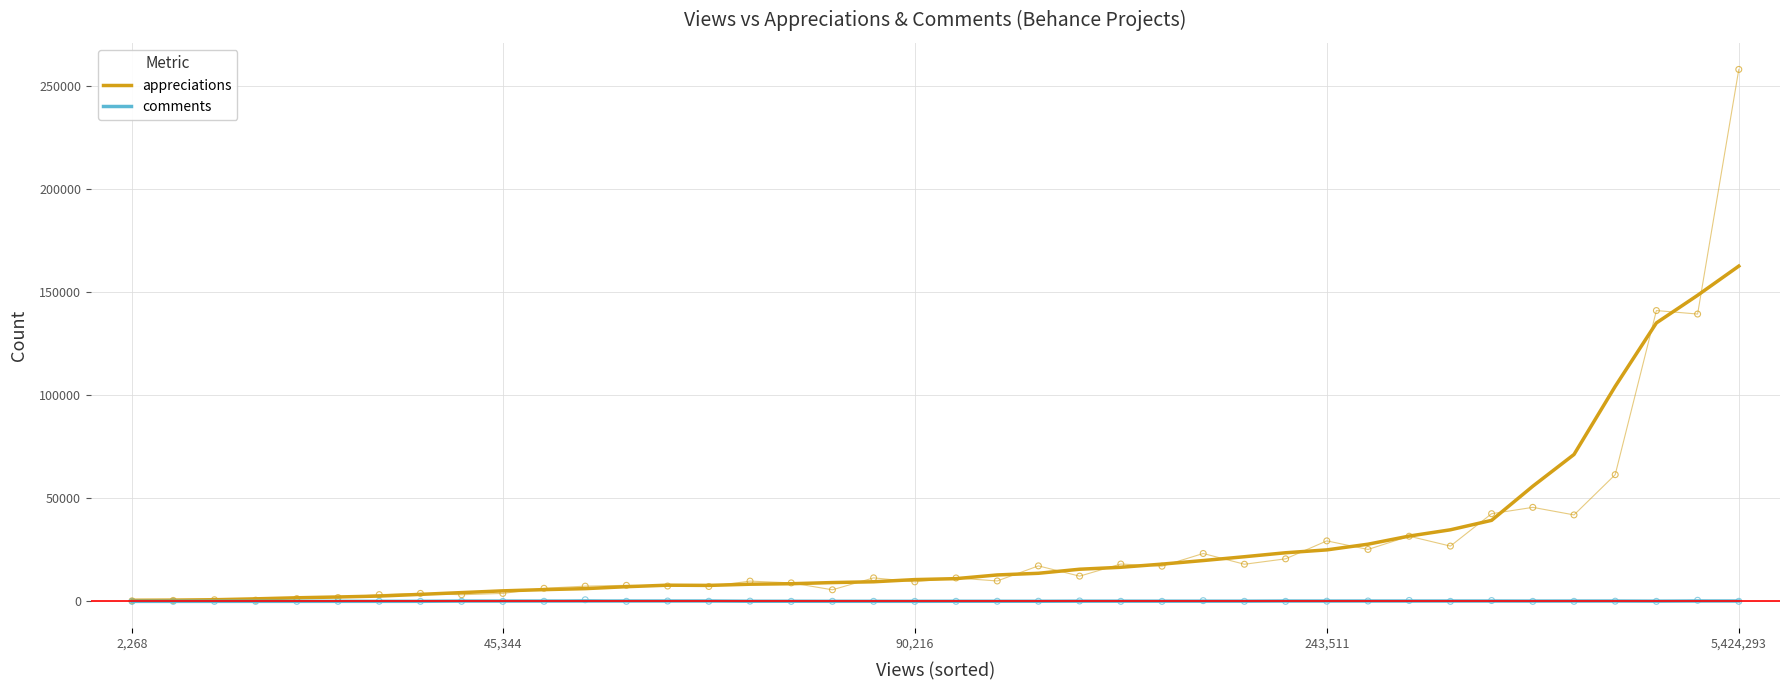

Which series reaches the minimum Y coordinate?

comments